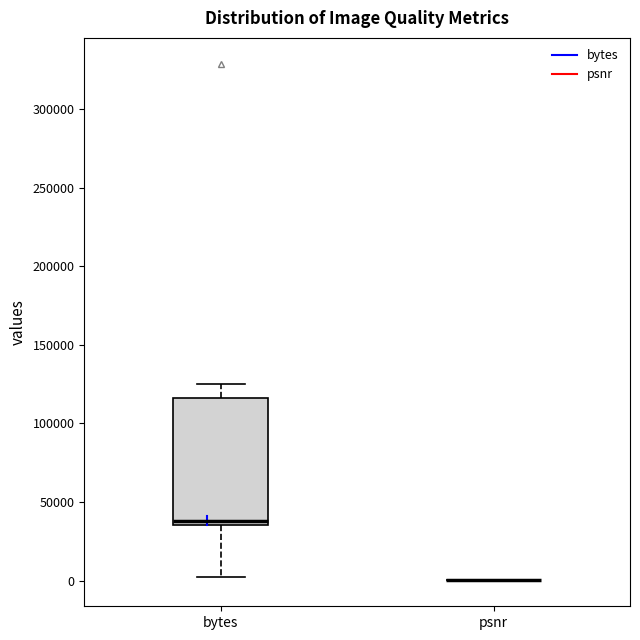

Which box is the tallest, from its lower edge to its upper edge?

bytes